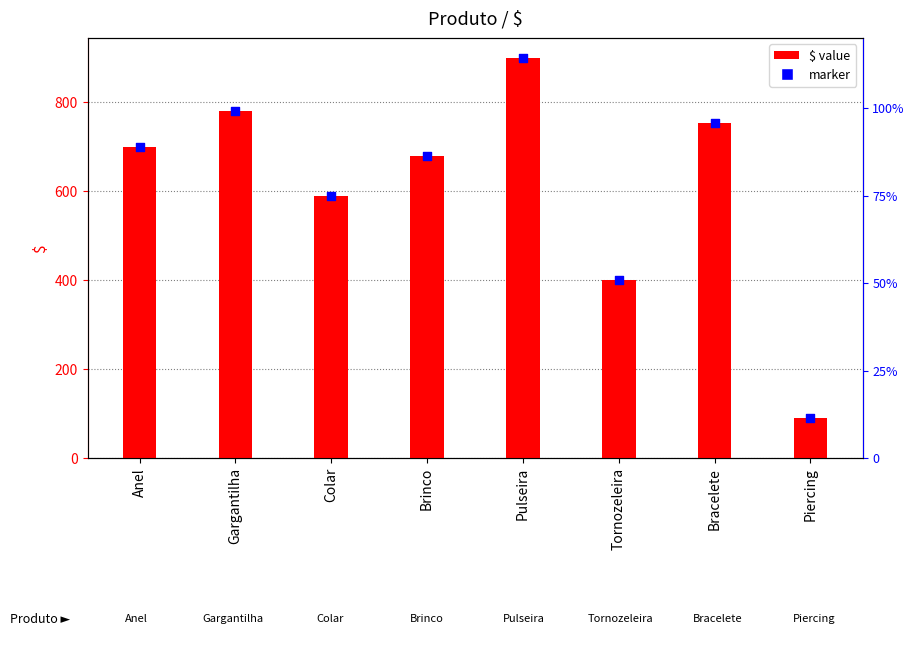

At how many categories does at least one series exceed 352?

7